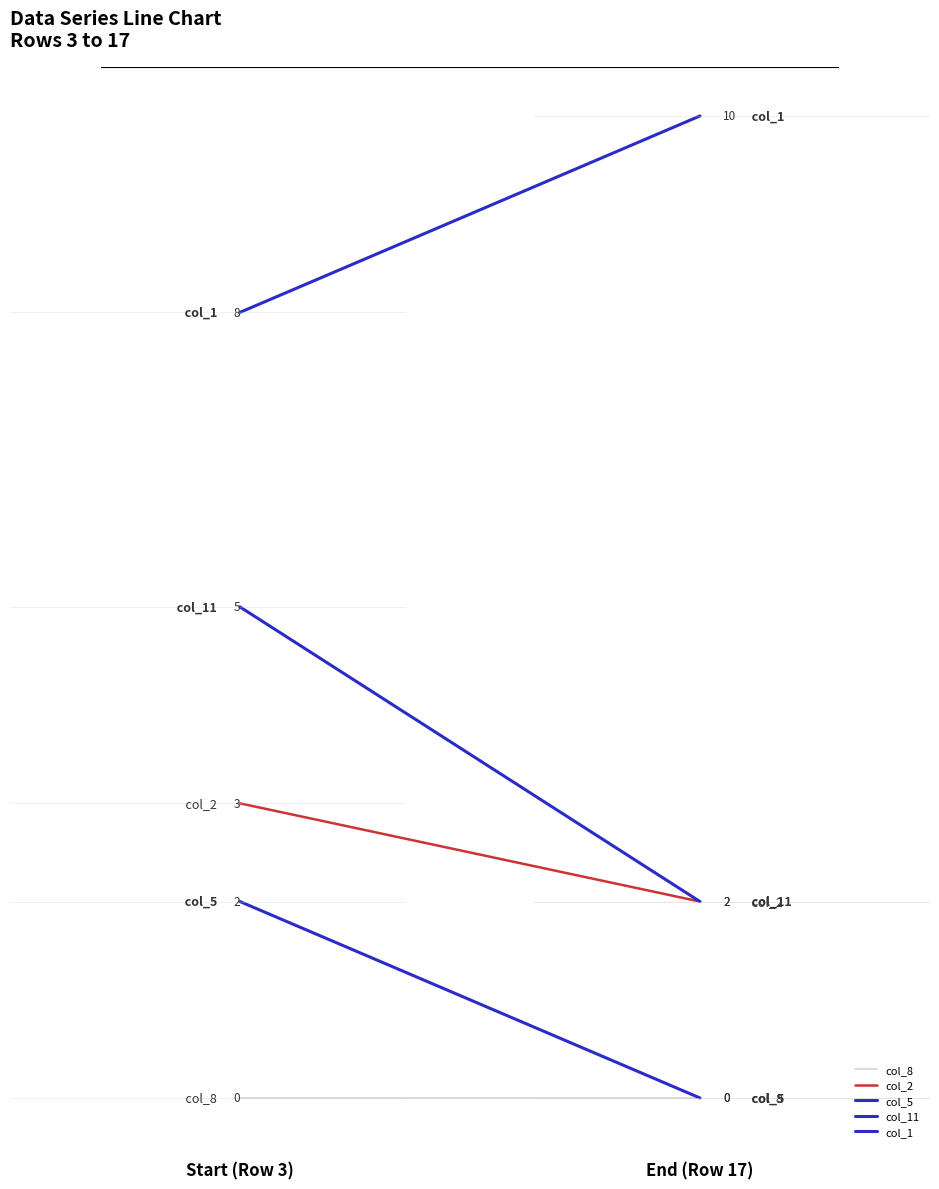

At which label does col_1 reach its peak?

End (Row 17)